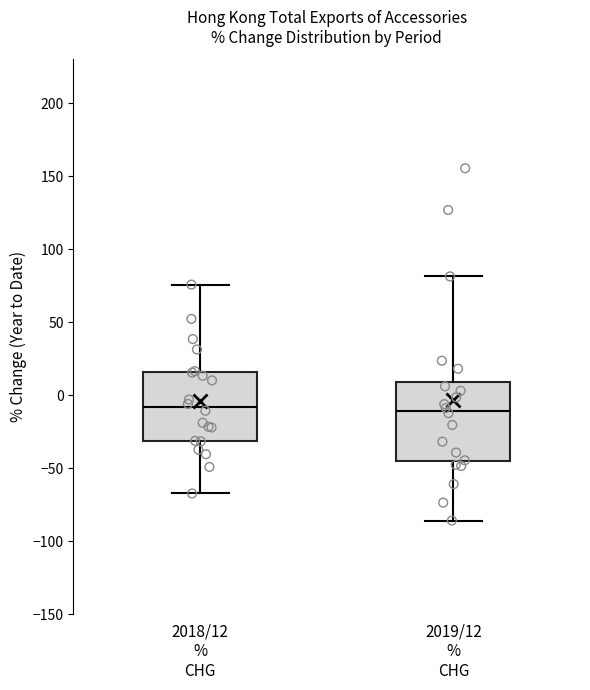

Reading left to right, transcribe this box plot: for each box, give where its median line is, the range the box spans, and where its two whiskers end, as read against the y-axis. The values are not printed on the chart, so give them approximately, as read against the axis.

2018/12 % CHG: median -10, box -30 to 15, whiskers -65 to 75
2019/12 % CHG: median -10, box -45 to 10, whiskers -85 to 80